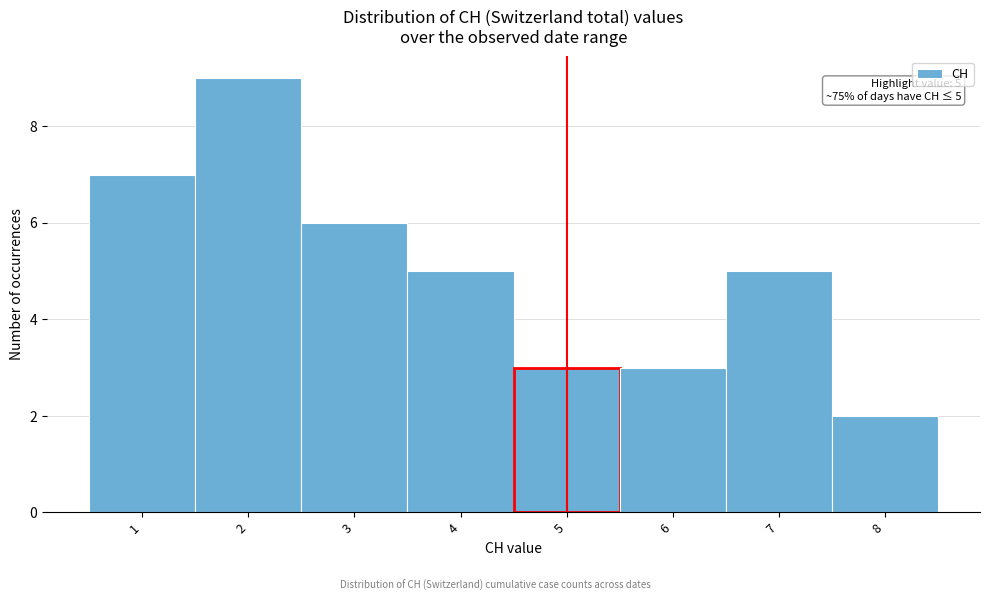

Which range on the x-axis has the tallest bar?

1.5 to 2.5